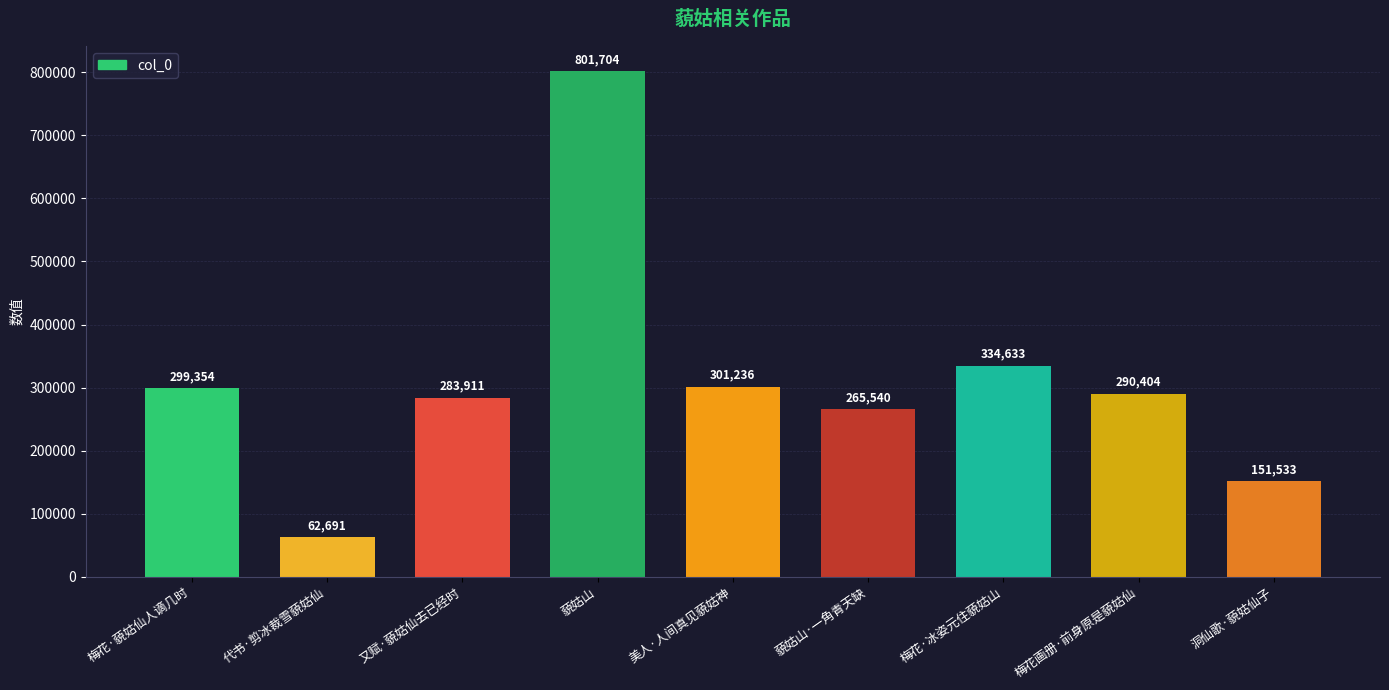

List the labels in order of value, largest first.

藐姑山, 梅花·冰姿元住藐姑山, 美人·人间真见藐姑神, 梅花·藐姑仙人谪几时, 梅花画册·前身原是藐姑仙, 又赋·藐姑仙去已经时, 藐姑山·一角青天缺, 洞仙歌·藐姑仙子, 代书·剪冰裁雪藐姑仙